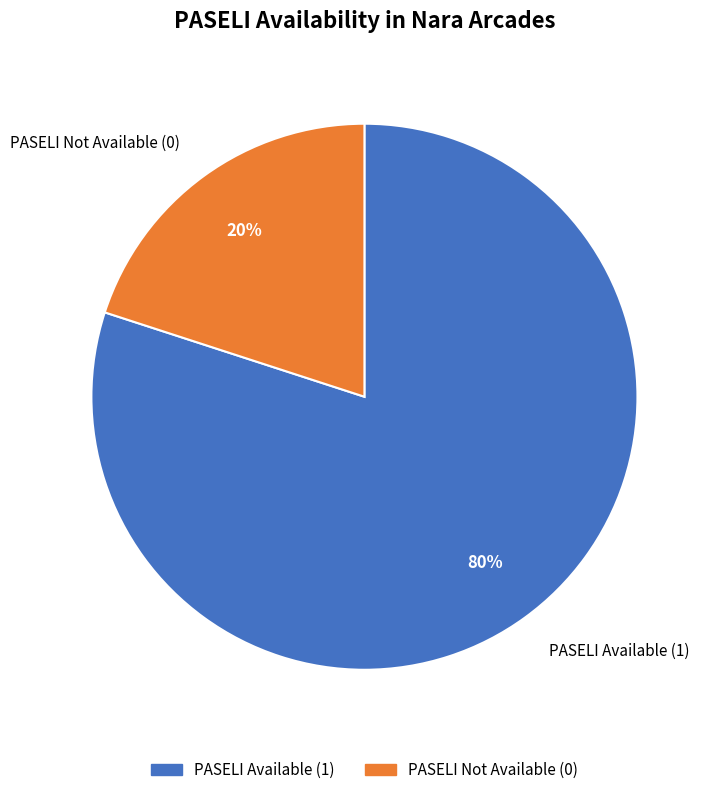

True or false: PASELI Available (1) accounts for 71% of the total.

False